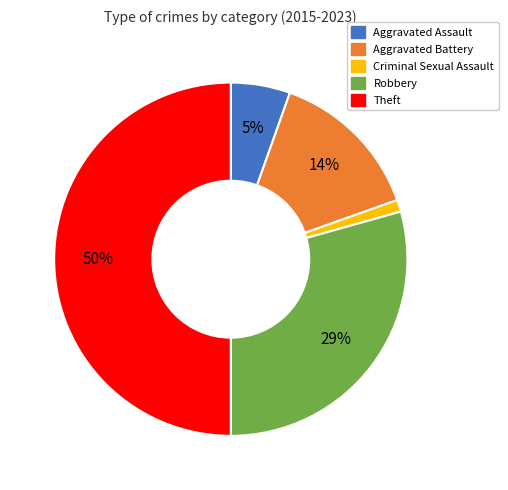

Which category has the biggest portion of the pie?

Theft